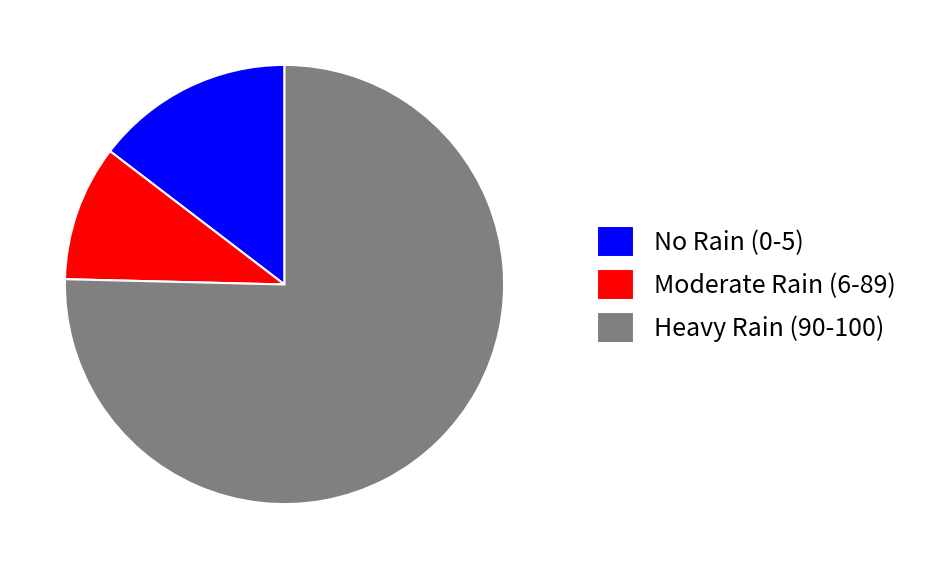

Is there any slice that represents more than half of the pie?

Yes